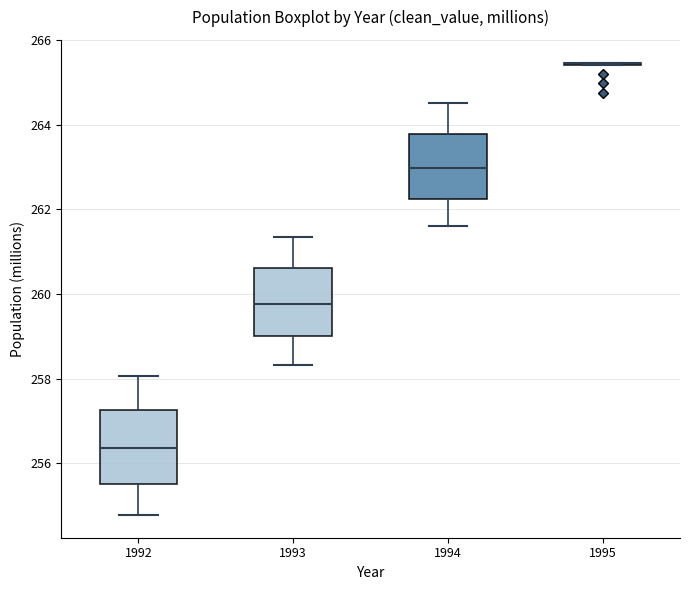

Reading left to right, read every box against the y-axis: the position of its median line, the range the box covers, and the ends of its whiskers. The values are not printed on the chart, so give them approximately, as read against the axis.

1992: median 256.4, box 255.6 to 257.2, whiskers 254.8 to 258.0
1993: median 259.8, box 259.0 to 260.6, whiskers 258.4 to 261.4
1994: median 263.0, box 262.2 to 263.8, whiskers 261.6 to 264.6
1995: box collapsed to a line at 265.4, whiskers 265.4 to 265.4